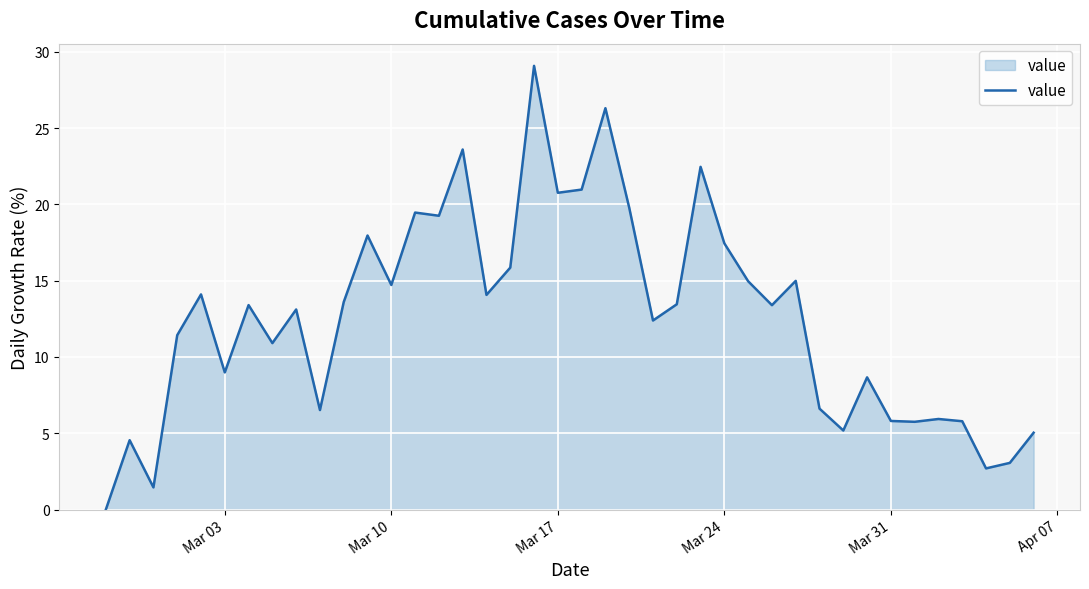

What is the greatest value displayed?

29.1